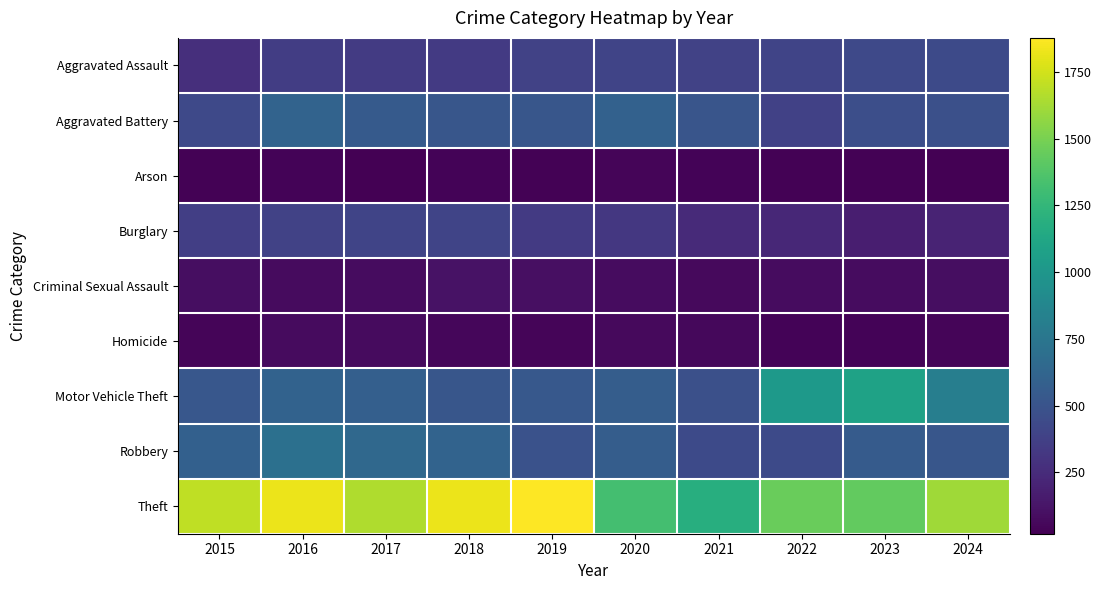

At which category is the sum across all series the highest?

2016